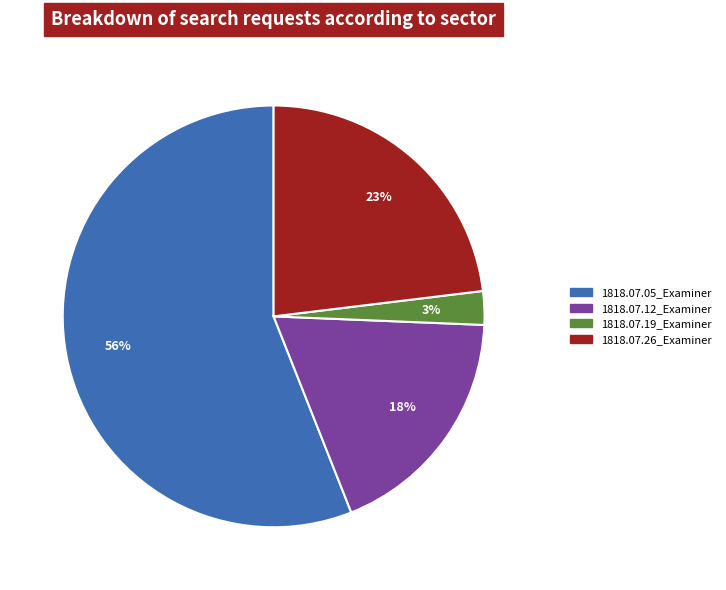

True or false: 1818.07.05_Examiner accounts for 64% of the total.

False